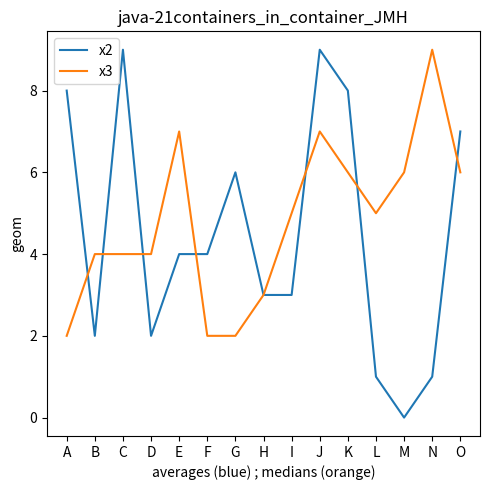

What is the difference between the x3 values at I and H?

2